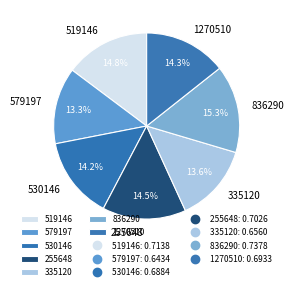

True or false: 530146 accounts for 14% of the total.

True